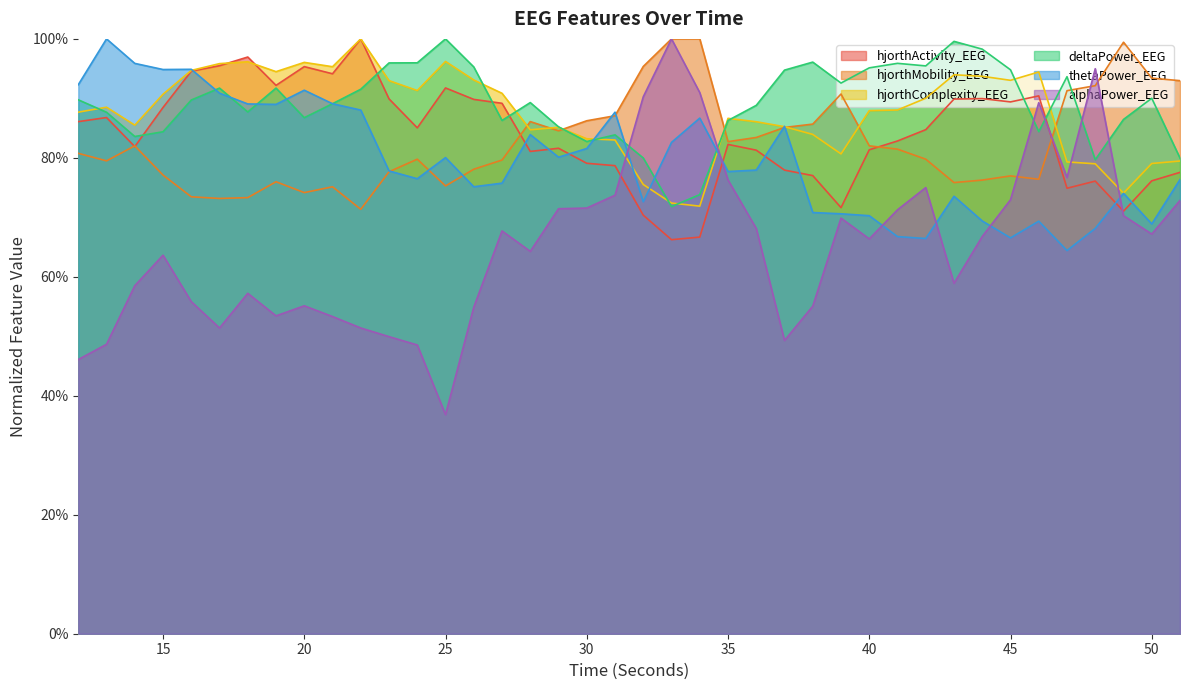

At which category does the chart reach its minimum across all series?

25